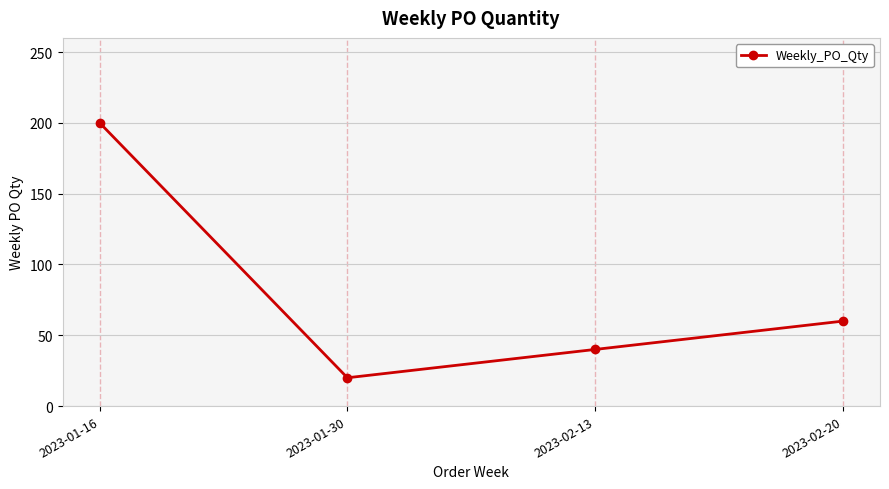

Is it true that the value at 2023-01-30 is 20?

True